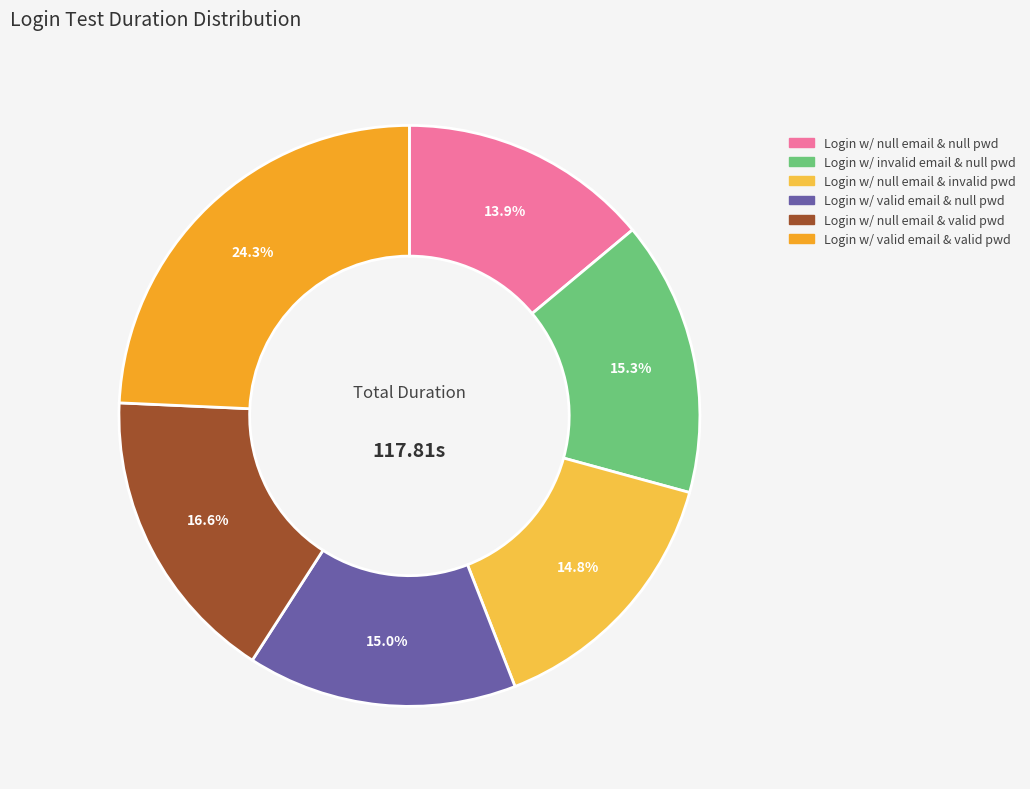

Does any single category account for the majority?

No